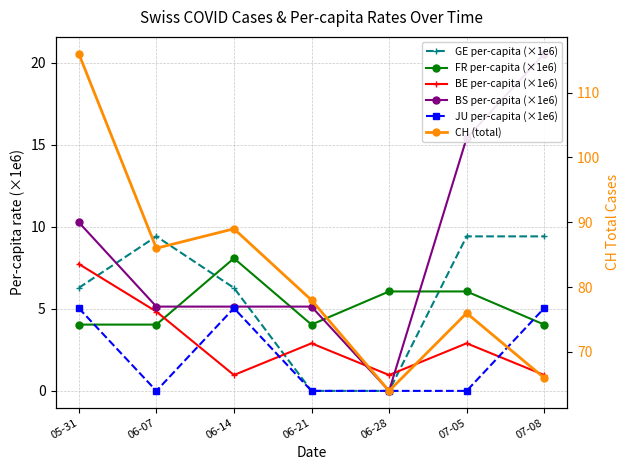

List the labels in order of BS per-capita (×1e6) value, smallest first.

06-28, 06-07, 06-14, 06-21, 05-31, 07-05, 07-08